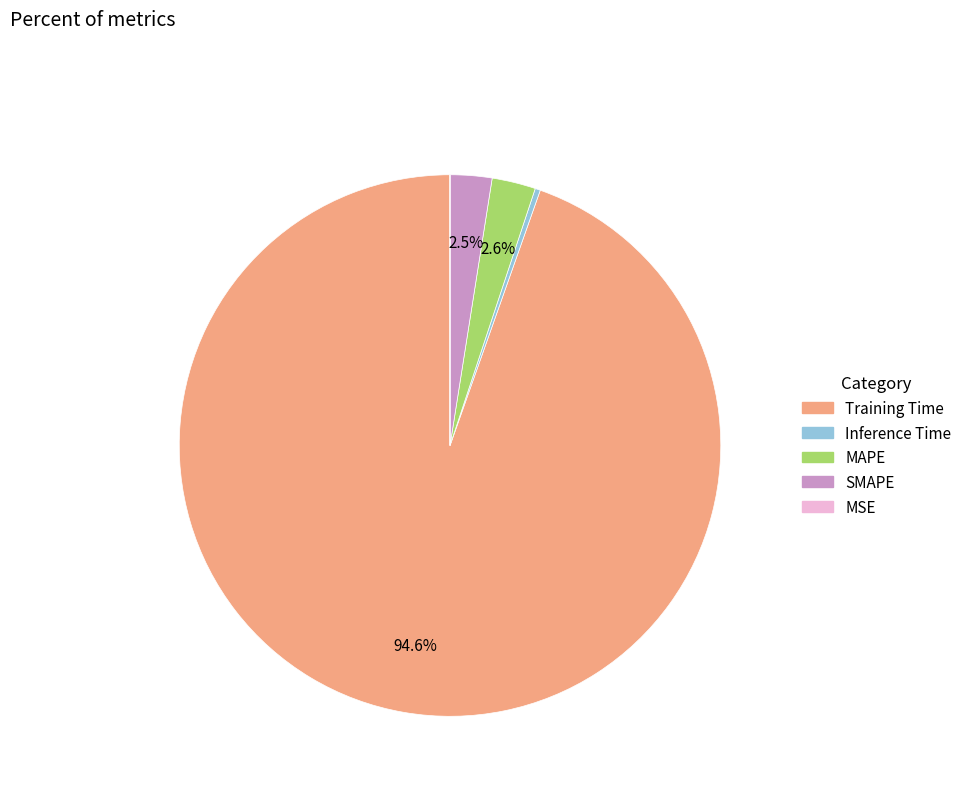

Is there a majority slice in this chart?

Yes